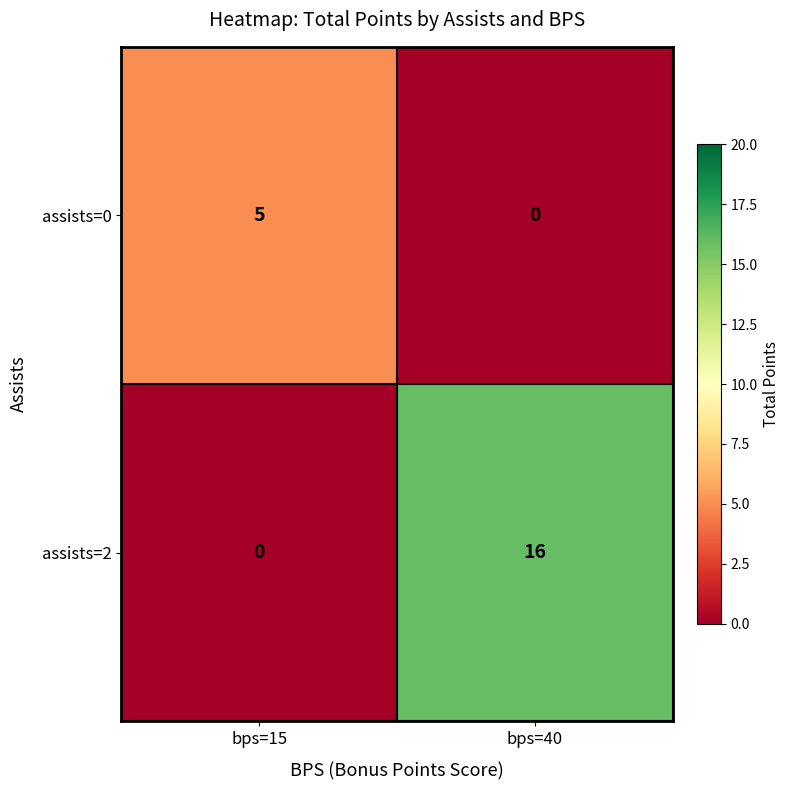

Which series has the largest range (max minus min)?

assists=2